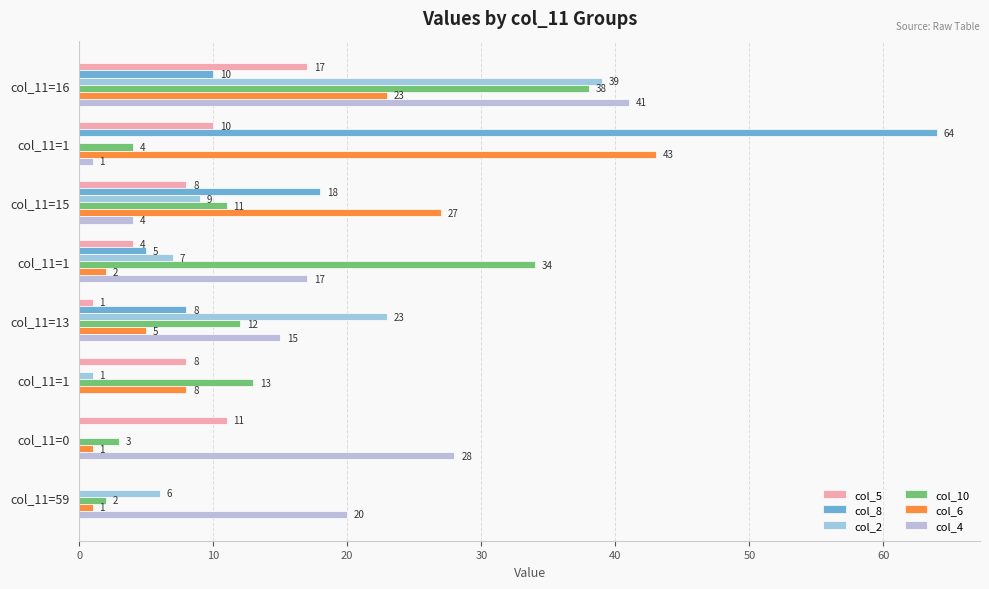

What is the difference between the maximum and minimum values in the col_4 series?

41